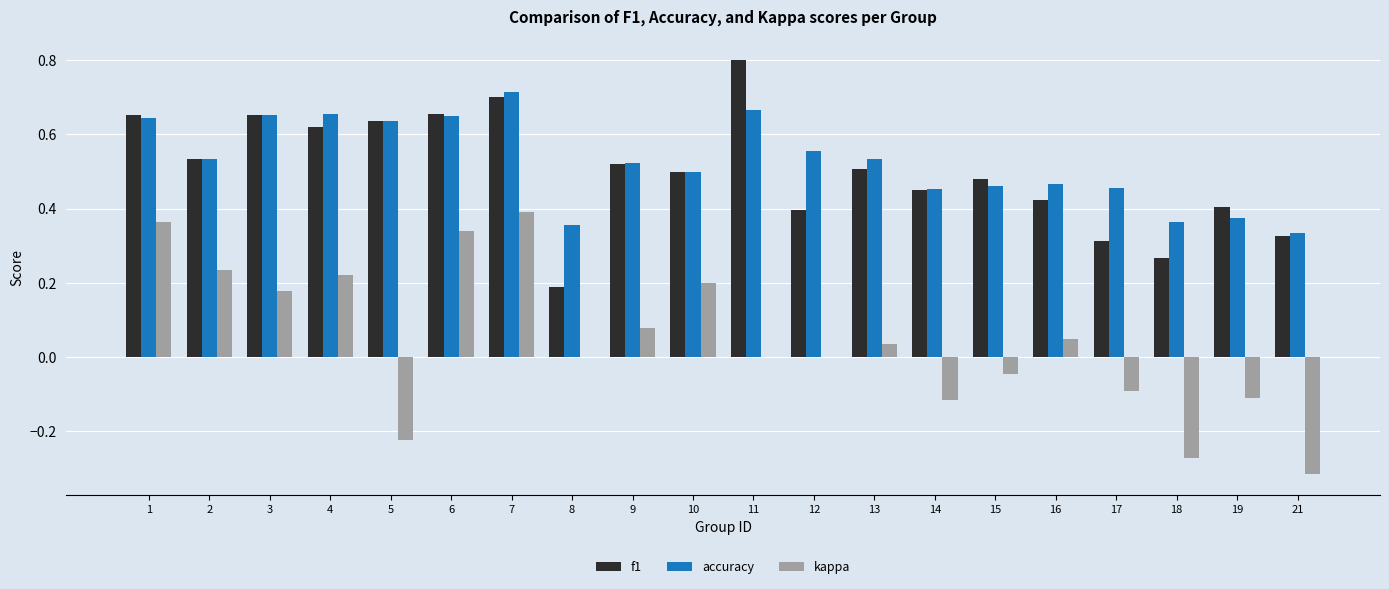

At which category does the chart reach its peak across all series?

11